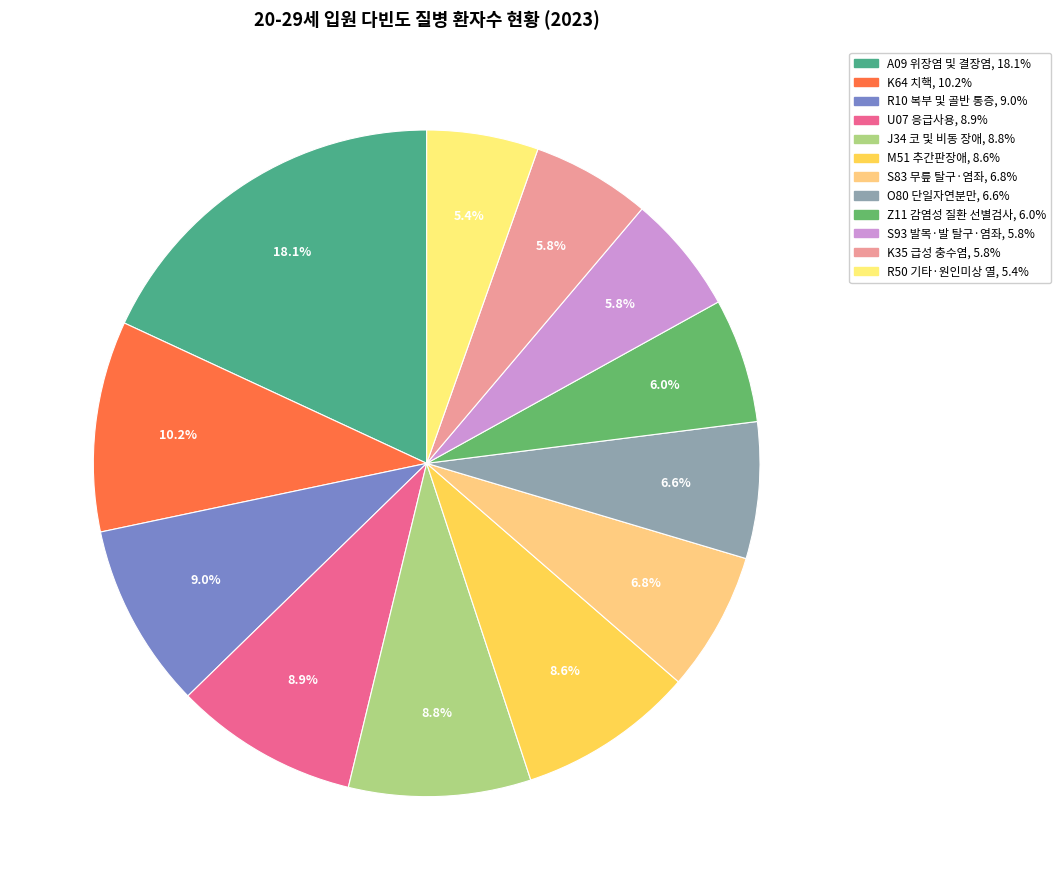

To the nearest percent, what is the difference between the largest and smallest slice percentages?

13%